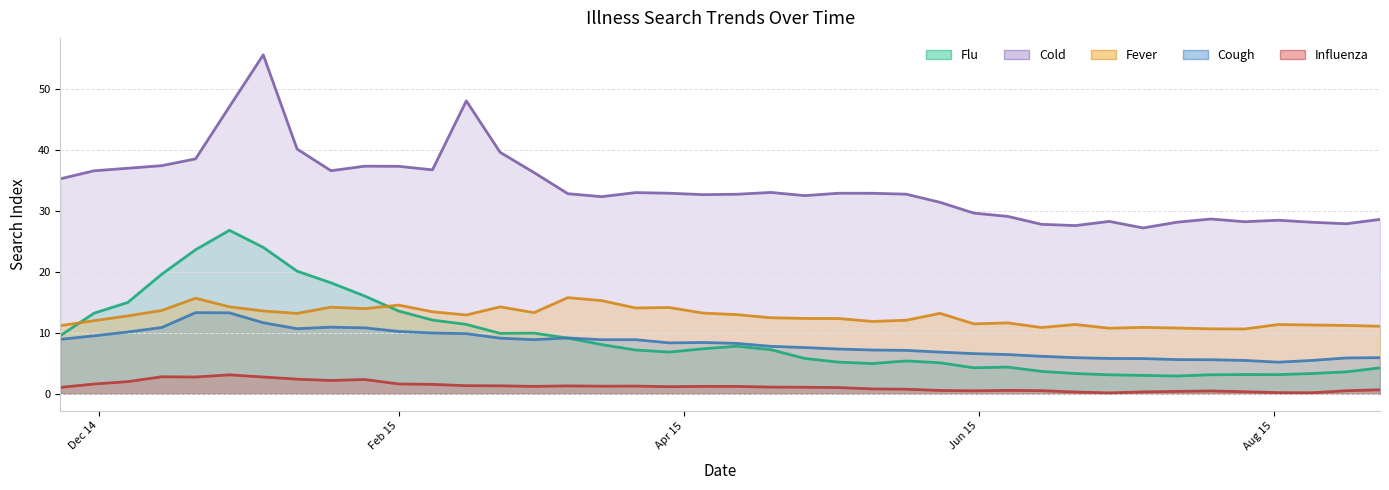

What position from the right is 2015-05-24?

14